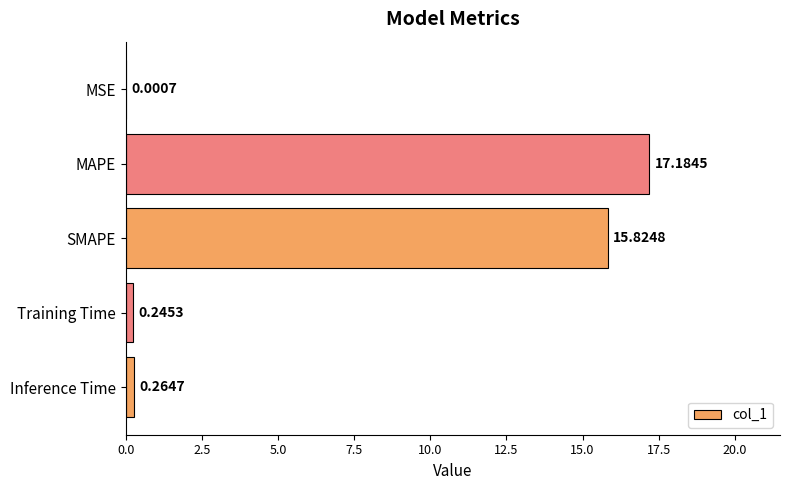

What is the sum of all values?

33.5